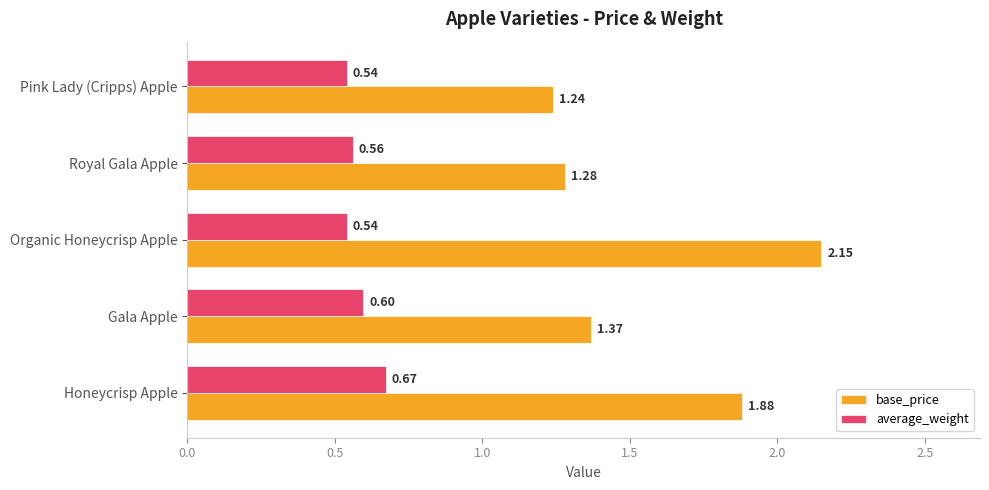

At which label does base_price reach its peak?

Organic Honeycrisp Apple